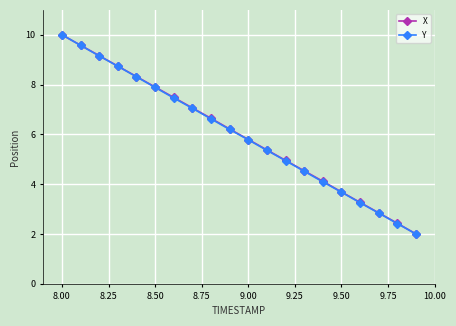

Does the chart display data point markers on the line(s)?

Yes